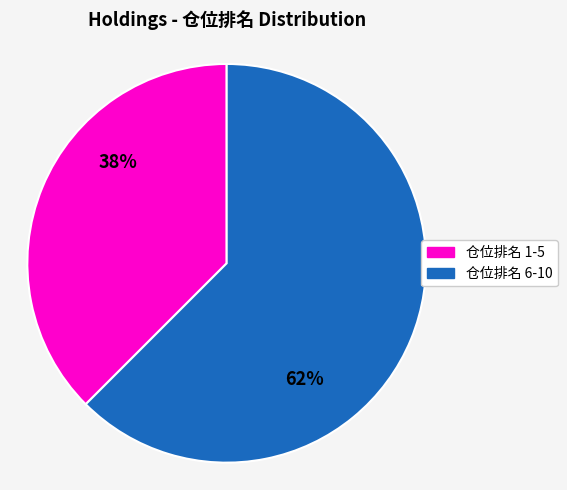

Is there a majority slice in this chart?

Yes